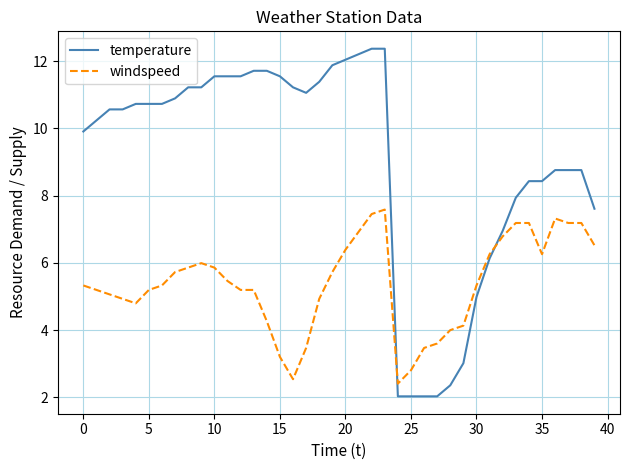

How many intersections are there between temperature and windspeed?

2